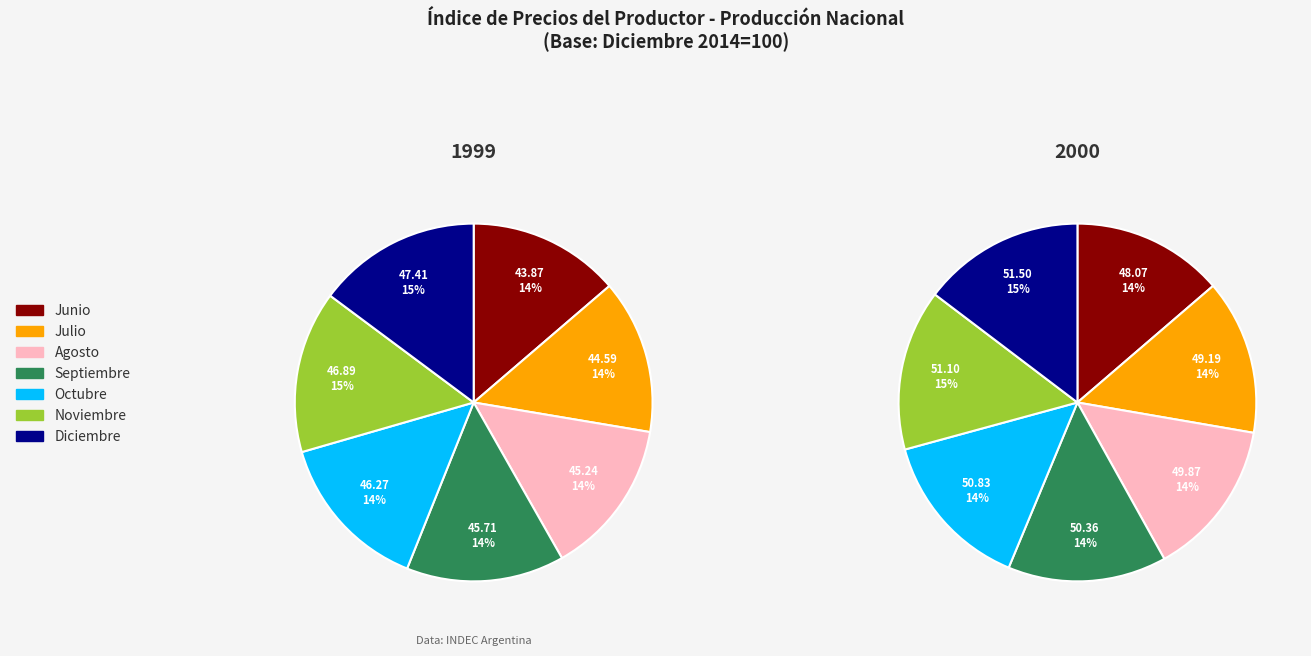

Combined, do Julio and Octubre account for over 50%?

No